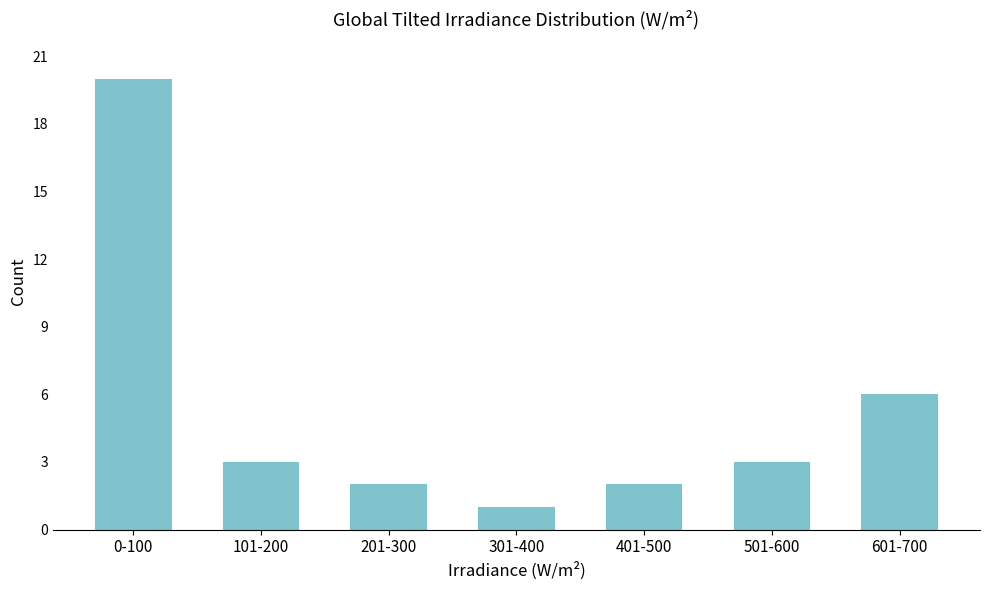

Reading left to right, extract all data points from this chart.

20	3	2	1	2	3	6